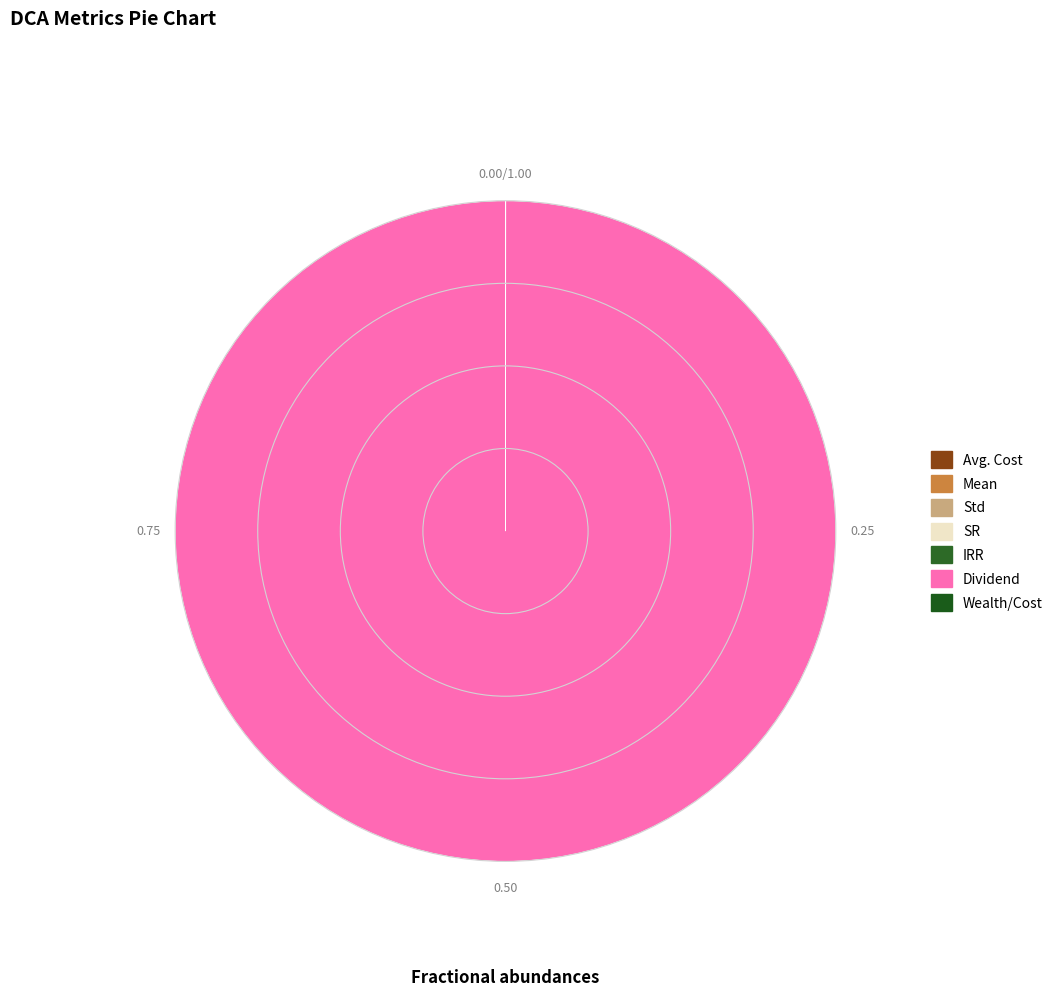

The IRR slice represents 0% of the pie. True or false?

True